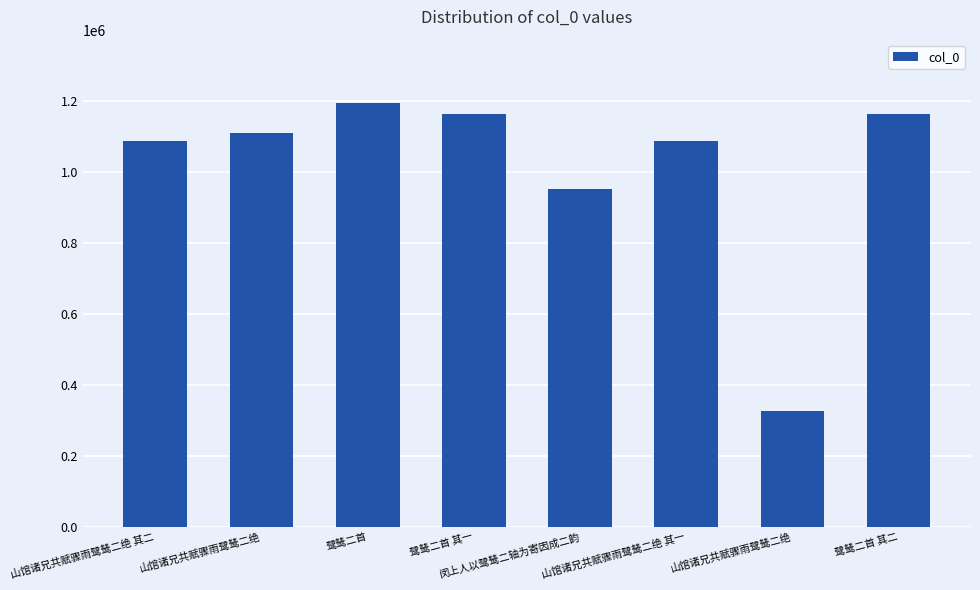

How many data points does each series have?

8